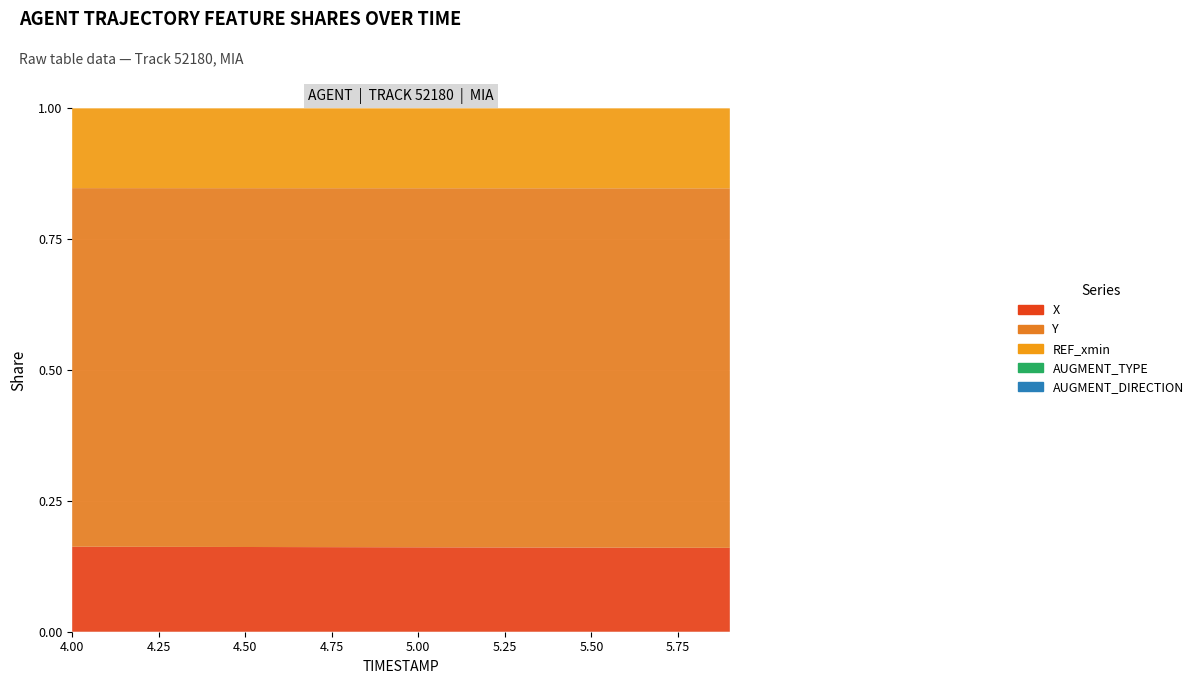

Reading left to right, what are all the values shown in this chart?

X: 4.0=675.3	4.1=674.7	4.2=674.1	4.3=673.6	4.4=673.0	4.5=672.4	4.6=671.9	4.7=671.3	4.8=670.8	4.9=670.2	5.0=669.6	5.1=669.1	5.2=668.5	5.3=667.9	5.4=667.4	5.5=666.8	5.6=666.2	5.7=665.7	5.8=665.1	5.9=664.6
Y: 4.0=2848.0	4.1=2848.0	4.2=2847.9	4.3=2847.9	4.4=2847.9	4.5=2847.8	4.6=2847.8	4.7=2847.8	4.8=2847.8	4.9=2847.8	5.0=2847.8	5.1=2847.8	5.2=2847.7	5.3=2847.7	5.4=2847.7	5.5=2847.7	5.6=2847.7	5.7=2847.7	5.8=2847.7	5.9=2847.7
REF_xmin: 4.0=633.8	4.1=633.8	4.2=633.8	4.3=633.8	4.4=633.8	4.5=633.8	4.6=633.8	4.7=633.8	4.8=633.8	4.9=633.8	5.0=633.8	5.1=633.8	5.2=633.8	5.3=633.8	5.4=633.8	5.5=633.8	5.6=633.8	5.7=633.8	5.8=633.8	5.9=633.8
AUGMENT_TYPE: 4.0=0.0	4.1=0.0	4.2=0.0	4.3=0.0	4.4=0.0	4.5=0.0	4.6=0.0	4.7=0.0	4.8=0.0	4.9=0.0	5.0=0.0	5.1=0.0	5.2=0.0	5.3=0.0	5.4=0.0	5.5=0.0	5.6=0.0	5.7=0.0	5.8=0.0	5.9=0.0
AUGMENT_DIRECTION: 4.0=0.0	4.1=0.0	4.2=0.0	4.3=0.0	4.4=0.0	4.5=0.0	4.6=0.0	4.7=0.0	4.8=0.0	4.9=0.0	5.0=0.0	5.1=0.0	5.2=0.0	5.3=0.0	5.4=0.0	5.5=0.0	5.6=0.0	5.7=0.0	5.8=0.0	5.9=0.0